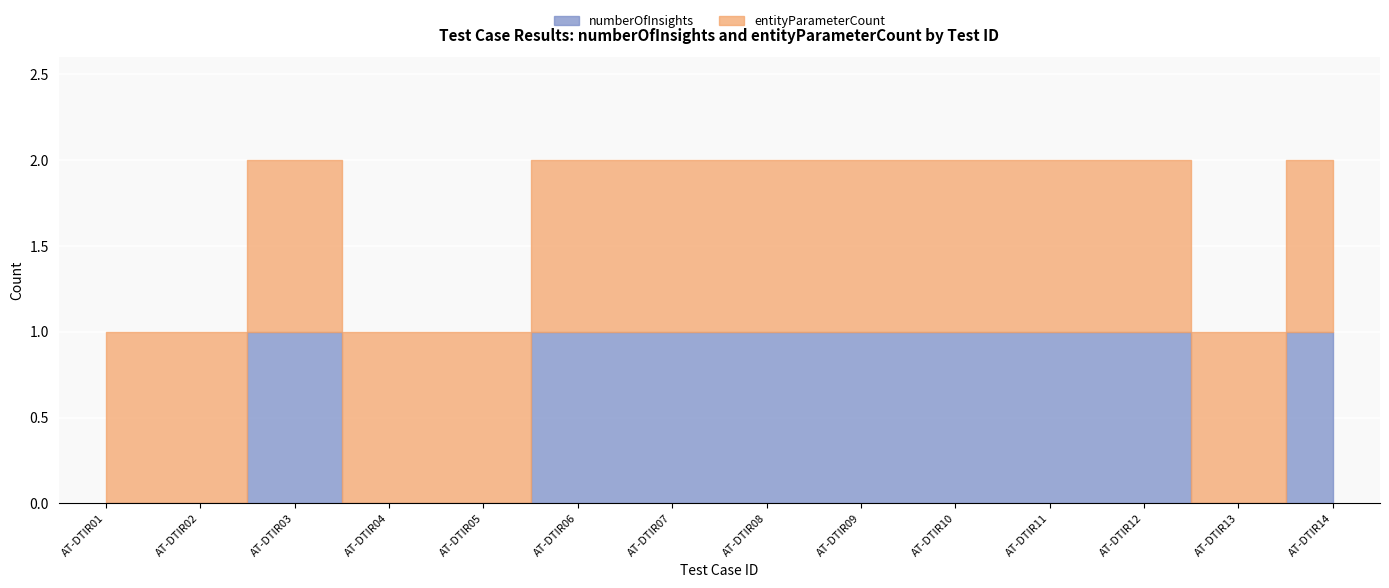

True or false: entityParameterCount and numberOfInsights cross at least once.

False